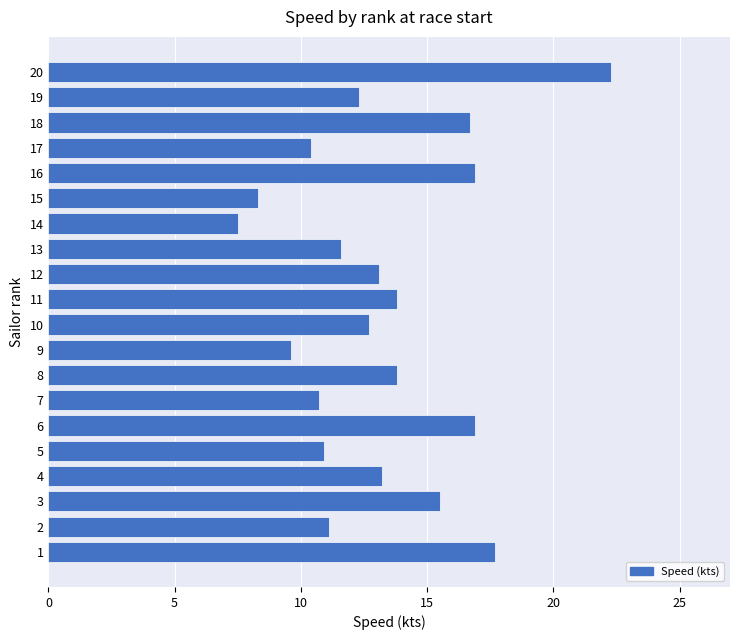

What is the approximate value at 15?

8.3